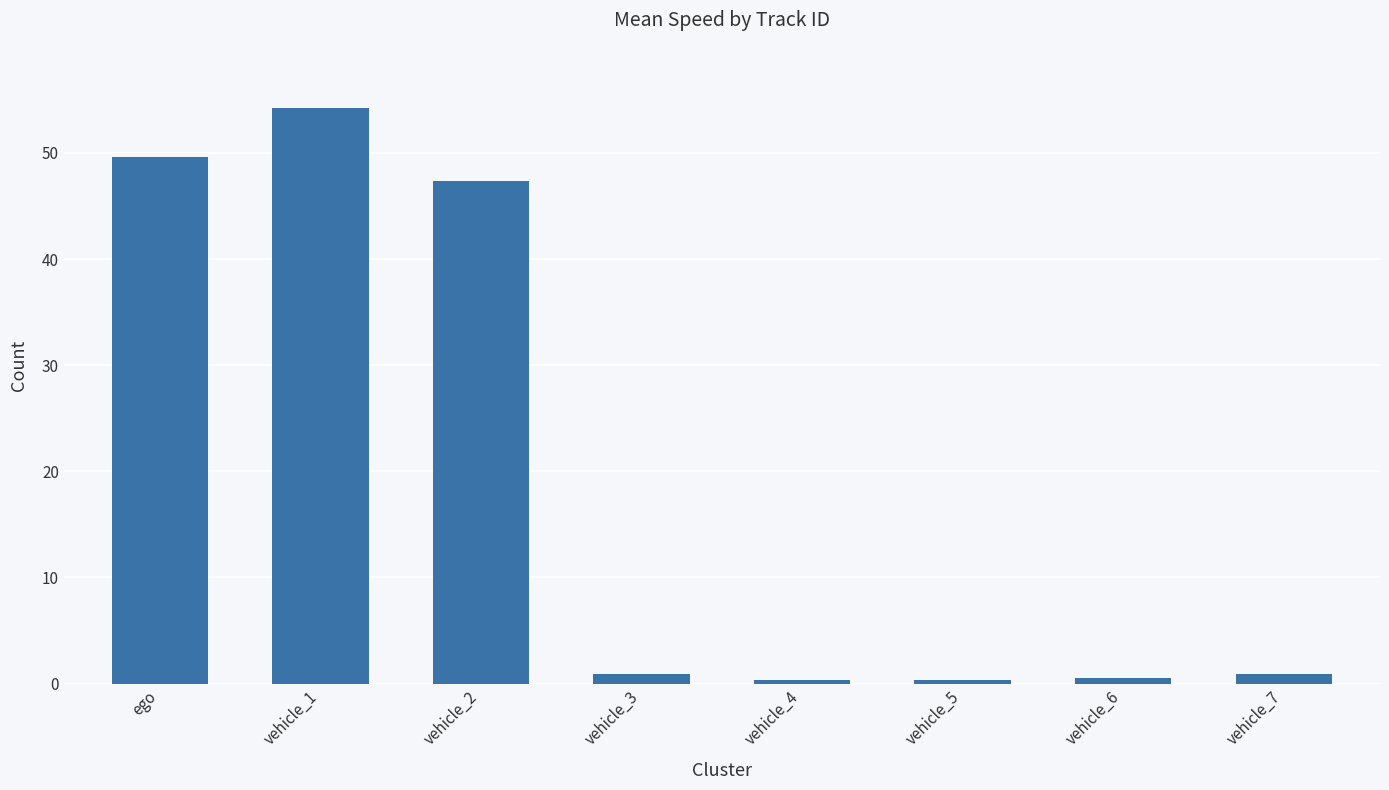

What is the sum of all values?

154.2